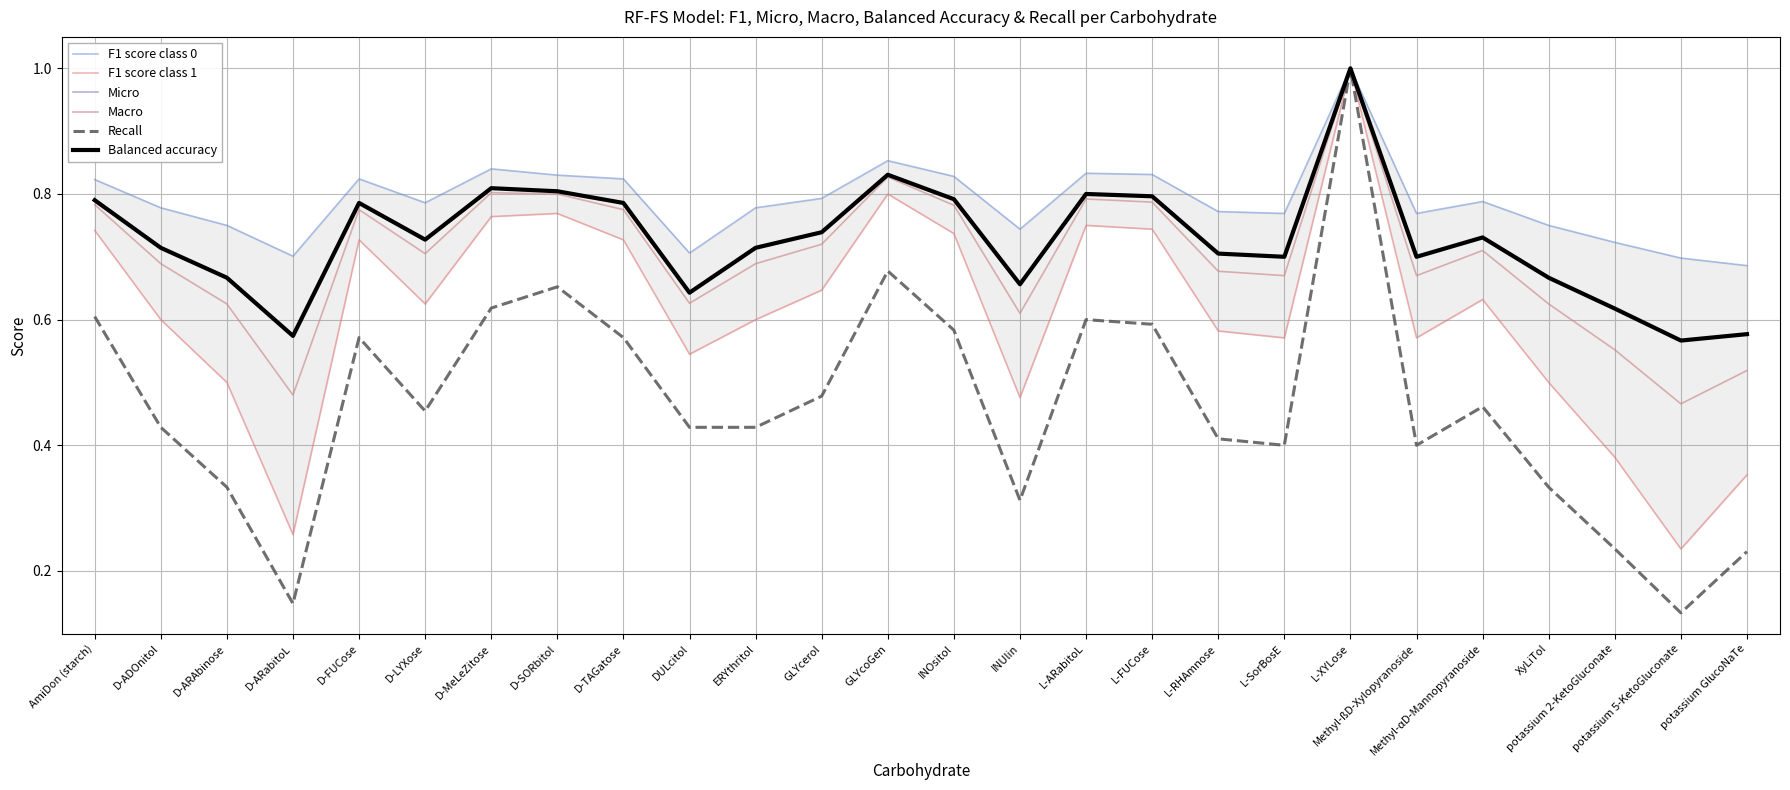

Reading left to right, what are all the values shown in this chart?

F1 score class 0: AmiDon (starch)=0.8	D-ADOnitol=0.8	D-ARAbinose=0.8	D-ARabitoL=0.7	D-FUCose=0.8	D-LYXose=0.8	D-MeLeZitose=0.8	D-SORbitol=0.8	D-TAGatose=0.8	DULcitol=0.7	ERYthritol=0.8	GLYcerol=0.8	GLYcoGen=0.9	INOsitol=0.8	INUlin=0.7	L-ARabitoL=0.8	L-FUCose=0.8	L-RHAmnose=0.8	L-SorBosE=0.8	L-XYLose=1.0	Methyl-ßD-Xylopyranoside=0.8	Methyl-αD-Mannopyranoside=0.8	XyLiTol=0.8	potassium 2-KetoGluconate=0.7	potassium 5-KetoGluconate=0.7	potassium GlucoNaTe=0.7
F1 score class 1: AmiDon (starch)=0.7	D-ADOnitol=0.6	D-ARAbinose=0.5	D-ARabitoL=0.3	D-FUCose=0.7	D-LYXose=0.6	D-MeLeZitose=0.8	D-SORbitol=0.8	D-TAGatose=0.7	DULcitol=0.5	ERYthritol=0.6	GLYcerol=0.6	GLYcoGen=0.8	INOsitol=0.7	INUlin=0.5	L-ARabitoL=0.8	L-FUCose=0.7	L-RHAmnose=0.6	L-SorBosE=0.6	L-XYLose=1.0	Methyl-ßD-Xylopyranoside=0.6	Methyl-αD-Mannopyranoside=0.6	XyLiTol=0.5	potassium 2-KetoGluconate=0.4	potassium 5-KetoGluconate=0.2	potassium GlucoNaTe=0.4
Micro: AmiDon (starch)=0.8	D-ADOnitol=0.7	D-ARAbinose=0.7	D-ARabitoL=0.6	D-FUCose=0.8	D-LYXose=0.7	D-MeLeZitose=0.8	D-SORbitol=0.8	D-TAGatose=0.8	DULcitol=0.6	ERYthritol=0.7	GLYcerol=0.7	GLYcoGen=0.8	INOsitol=0.8	INUlin=0.7	L-ARabitoL=0.8	L-FUCose=0.8	L-RHAmnose=0.7	L-SorBosE=0.7	L-XYLose=1.0	Methyl-ßD-Xylopyranoside=0.7	Methyl-αD-Mannopyranoside=0.7	XyLiTol=0.7	potassium 2-KetoGluconate=0.6	potassium 5-KetoGluconate=0.6	potassium GlucoNaTe=0.6
Macro: AmiDon (starch)=0.8	D-ADOnitol=0.7	D-ARAbinose=0.6	D-ARabitoL=0.5	D-FUCose=0.8	D-LYXose=0.7	D-MeLeZitose=0.8	D-SORbitol=0.8	D-TAGatose=0.8	DULcitol=0.6	ERYthritol=0.7	GLYcerol=0.7	GLYcoGen=0.8	INOsitol=0.8	INUlin=0.6	L-ARabitoL=0.8	L-FUCose=0.8	L-RHAmnose=0.7	L-SorBosE=0.7	L-XYLose=1.0	Methyl-ßD-Xylopyranoside=0.7	Methyl-αD-Mannopyranoside=0.7	XyLiTol=0.6	potassium 2-KetoGluconate=0.6	potassium 5-KetoGluconate=0.5	potassium GlucoNaTe=0.5
Recall: AmiDon (starch)=0.6	D-ADOnitol=0.4	D-ARAbinose=0.3	D-ARabitoL=0.1	D-FUCose=0.6	D-LYXose=0.5	D-MeLeZitose=0.6	D-SORbitol=0.7	D-TAGatose=0.6	DULcitol=0.4	ERYthritol=0.4	GLYcerol=0.5	GLYcoGen=0.7	INOsitol=0.6	INUlin=0.3	L-ARabitoL=0.6	L-FUCose=0.6	L-RHAmnose=0.4	L-SorBosE=0.4	L-XYLose=1.0	Methyl-ßD-Xylopyranoside=0.4	Methyl-αD-Mannopyranoside=0.5	XyLiTol=0.3	potassium 2-KetoGluconate=0.2	potassium 5-KetoGluconate=0.1	potassium GlucoNaTe=0.2
Balanced accuracy: AmiDon (starch)=0.8	D-ADOnitol=0.7	D-ARAbinose=0.7	D-ARabitoL=0.6	D-FUCose=0.8	D-LYXose=0.7	D-MeLeZitose=0.8	D-SORbitol=0.8	D-TAGatose=0.8	DULcitol=0.6	ERYthritol=0.7	GLYcerol=0.7	GLYcoGen=0.8	INOsitol=0.8	INUlin=0.7	L-ARabitoL=0.8	L-FUCose=0.8	L-RHAmnose=0.7	L-SorBosE=0.7	L-XYLose=1.0	Methyl-ßD-Xylopyranoside=0.7	Methyl-αD-Mannopyranoside=0.7	XyLiTol=0.7	potassium 2-KetoGluconate=0.6	potassium 5-KetoGluconate=0.6	potassium GlucoNaTe=0.6